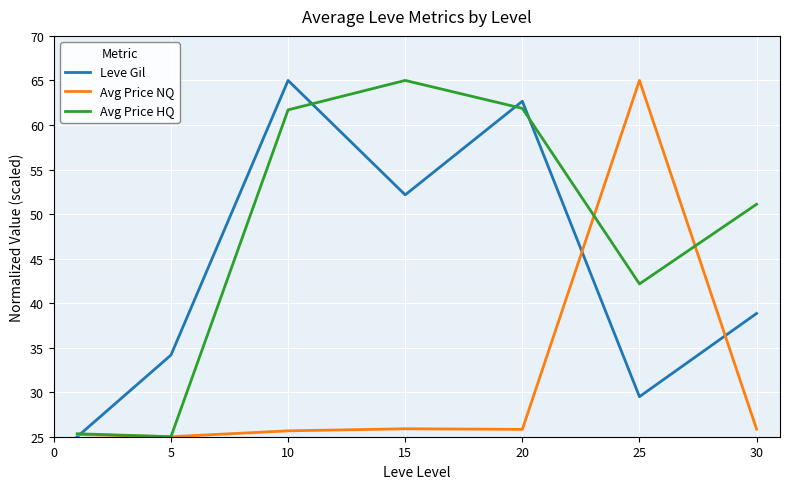

Which series has the largest total across all categories?

Avg Price HQ